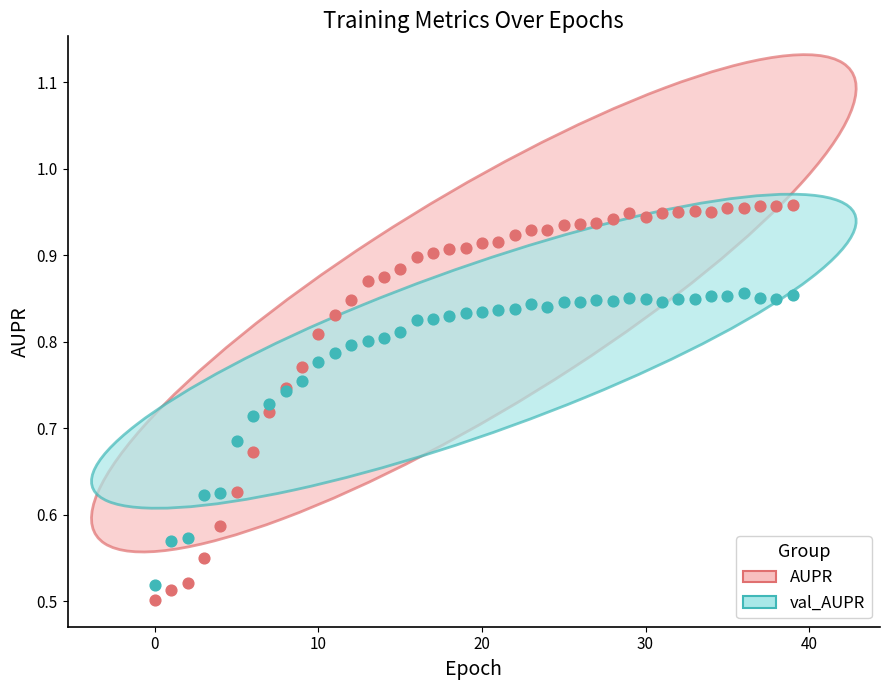

Which series contains the highest Y value?

AUPR